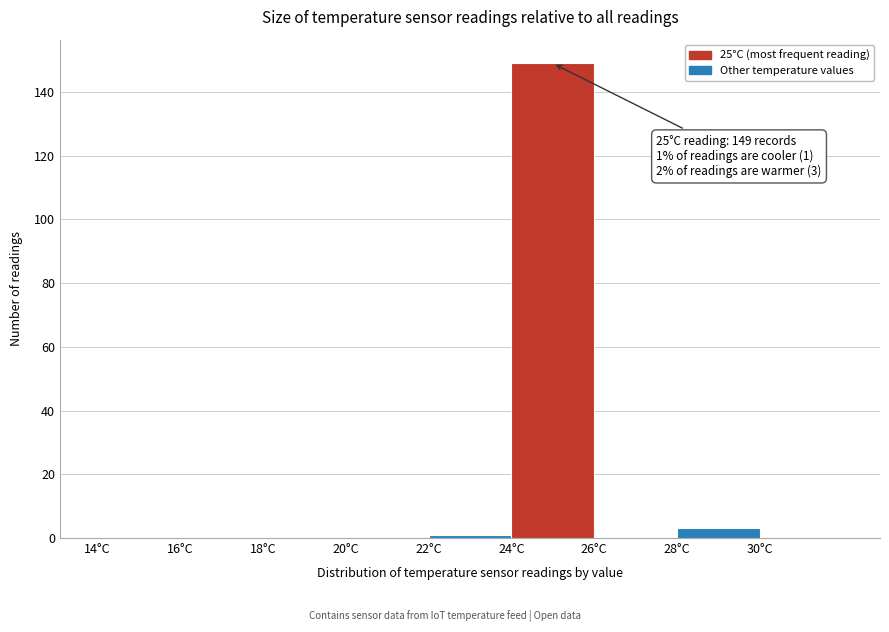

Which range on the x-axis has the tallest bar?

24 to 26